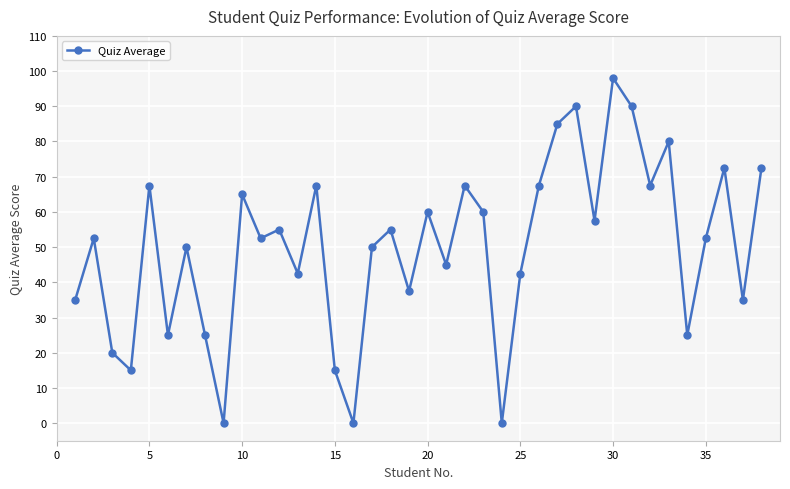

How many interior local peaks (higher than both neighbors) does the data have?

13